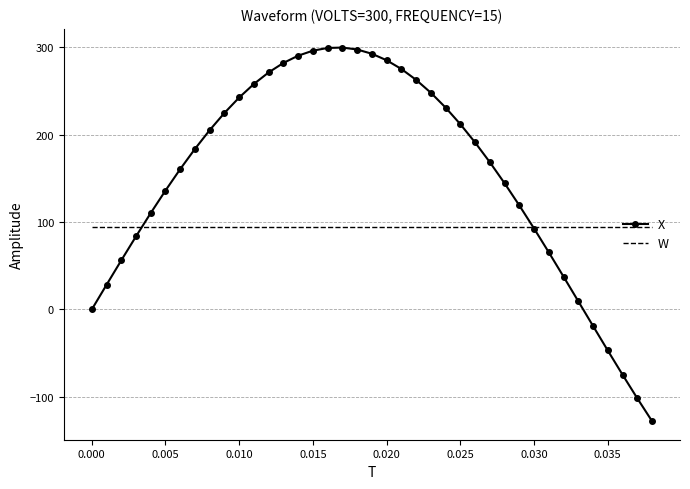

Which series has the largest range (max minus min)?

X